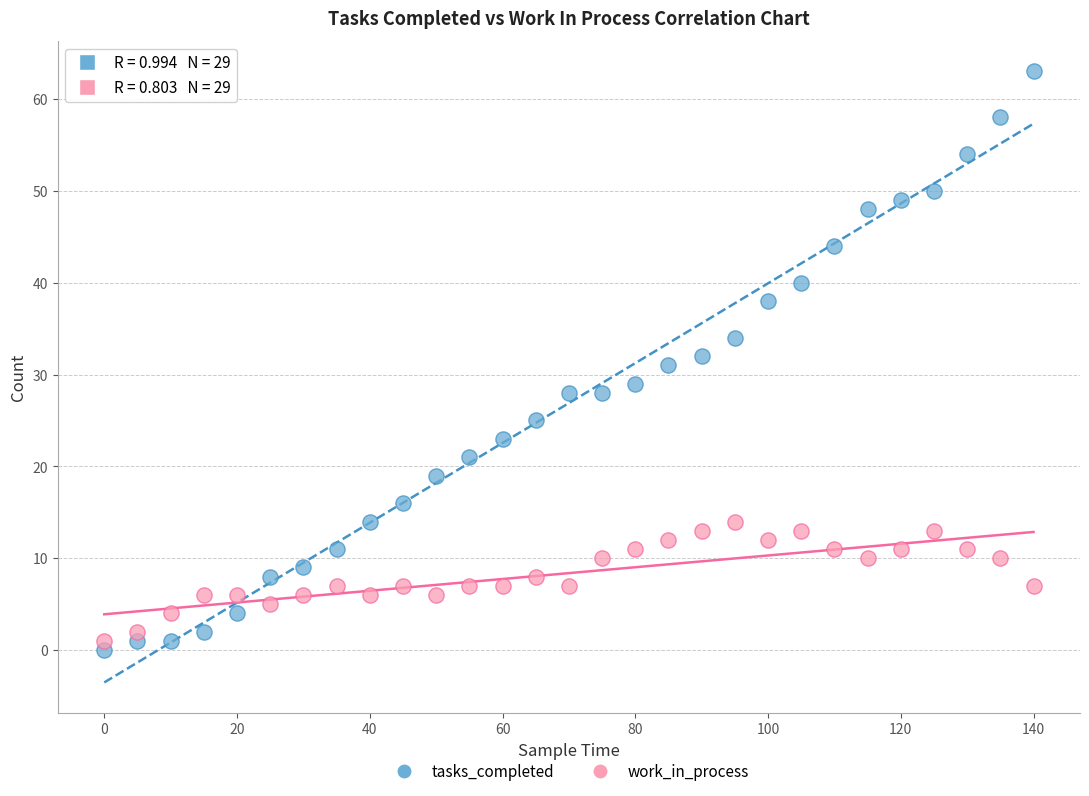

Which series has the largest Y range (max minus min)?

tasks_completed